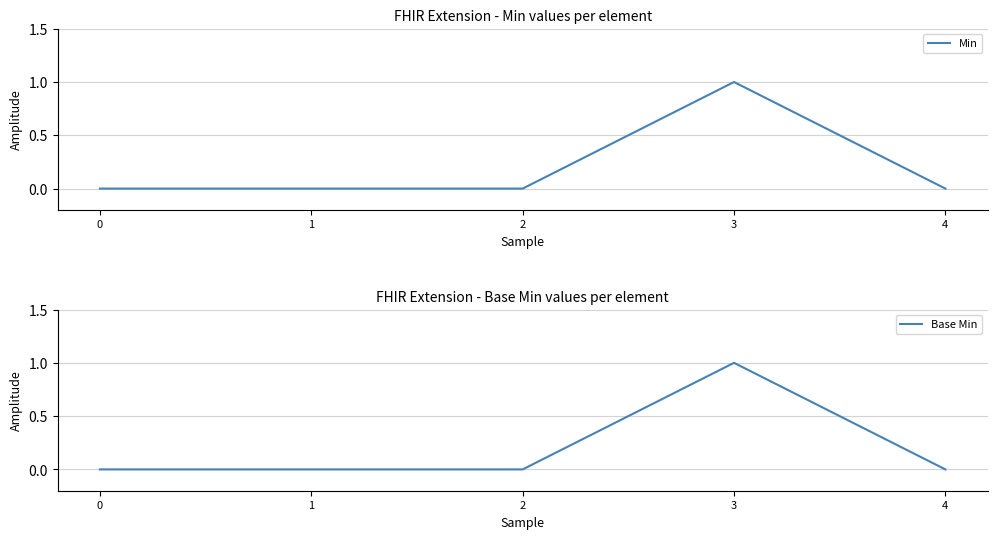

In Base Min, how many points are higher than both neighbors (excluding endpoints)?

1